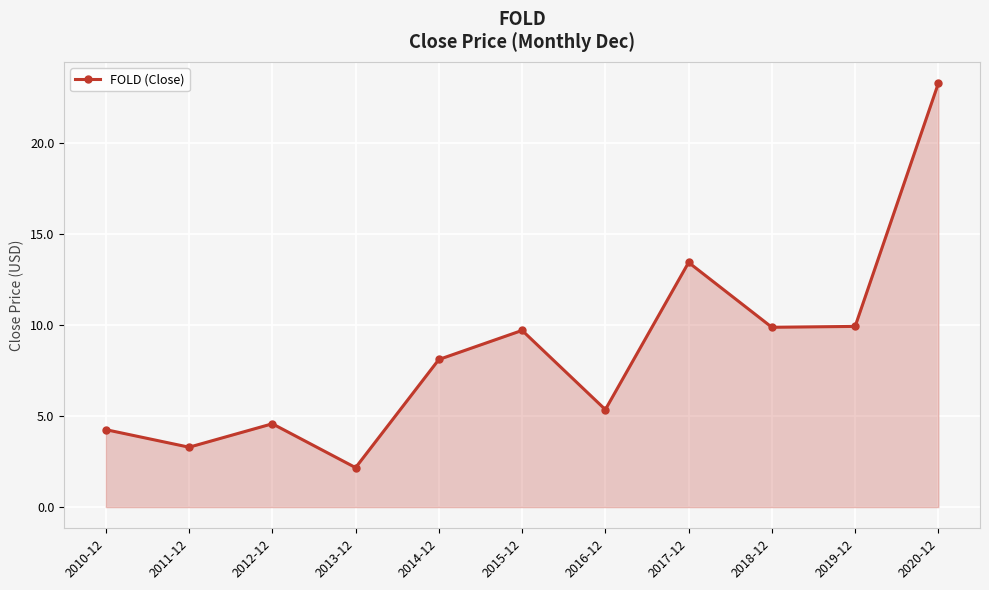

The chart shows a value of 14.7 at 2019-12. True or false?

False